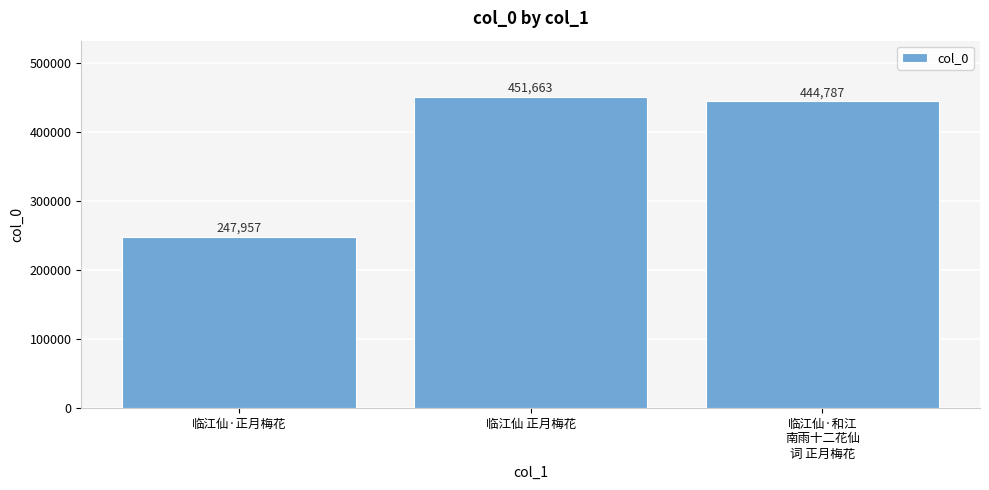

How many distinct data groups are displayed?

1